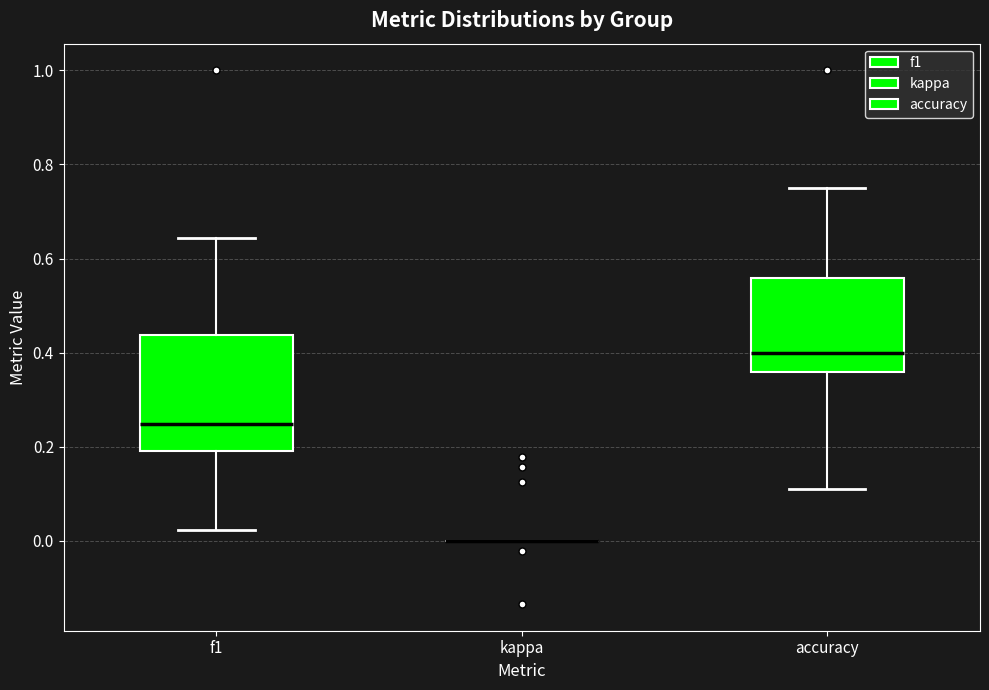

Reading left to right, read every box against the y-axis: the position of its median line, the range the box covers, and the ends of its whiskers. The values are not printed on the chart, so give them approximately, as read against the axis.

f1: median 0.24, box 0.20 to 0.44, whiskers 0.02 to 0.64
kappa: box collapsed to a line at 0.00, whiskers 0.00 to 0.00
accuracy: median 0.40, box 0.36 to 0.56, whiskers 0.12 to 0.76